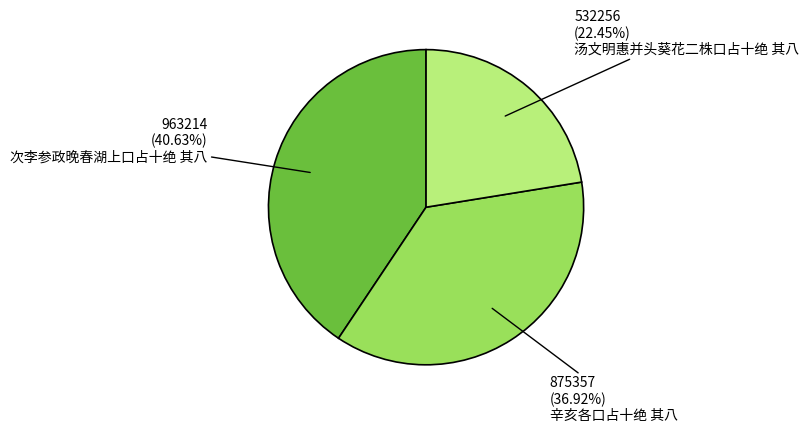

Approximately how many times larger is the value at 辛亥各口占十绝 其八 compared to 汤文明惠并头葵花二株口占十绝 其八?

1.6